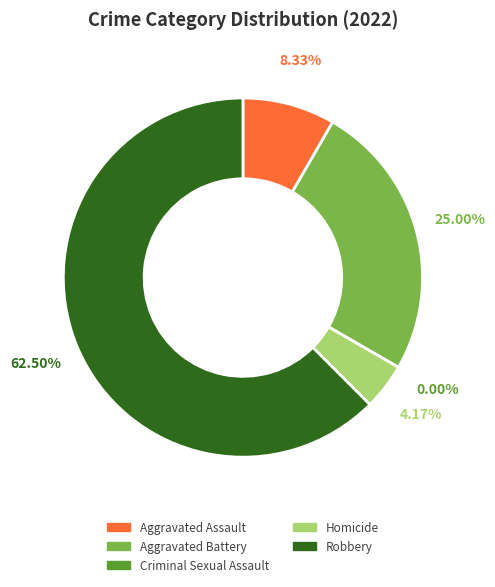

Rank the categories by value from lowest to highest.

Criminal Sexual Assault, Homicide, Aggravated Assault, Aggravated Battery, Robbery